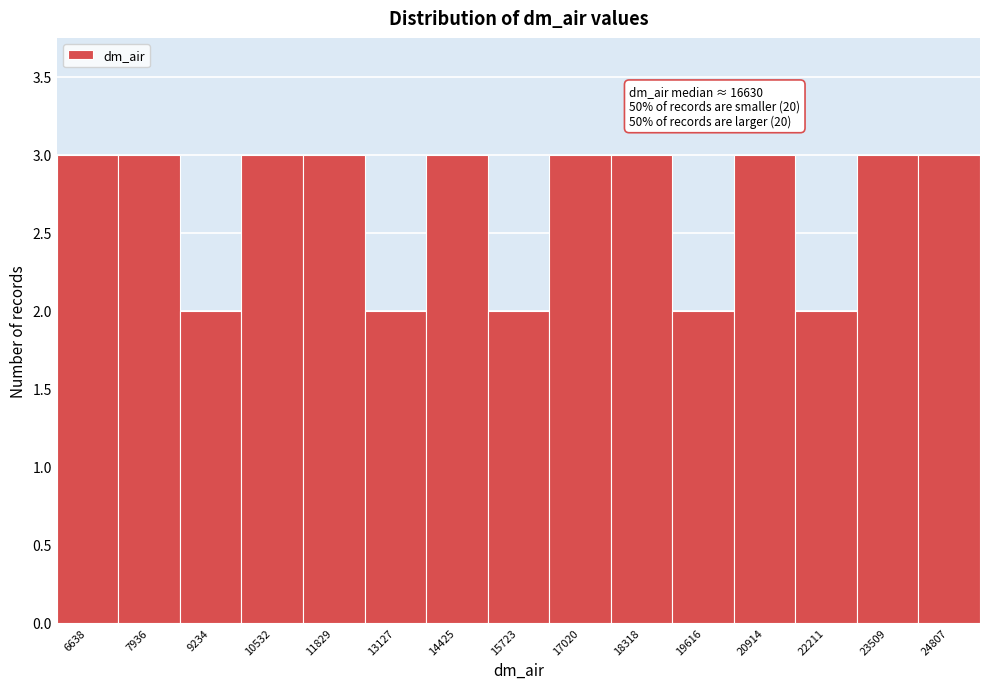

Reading right to left, transcribe all the data shown in this chart.

3	3	2	3	2	3	3	2	3	2	3	3	2	3	3